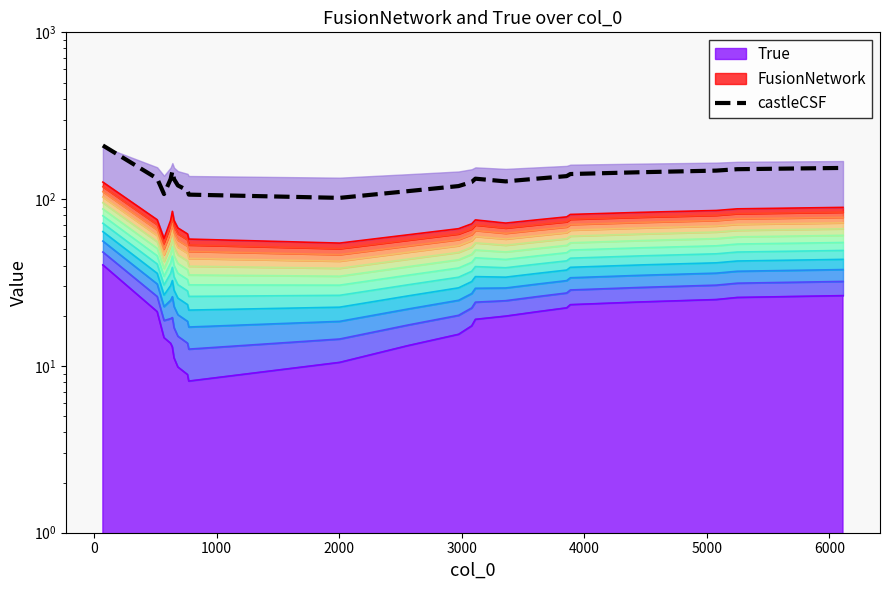

Is it true that the value at 7000 is 161.4?

False